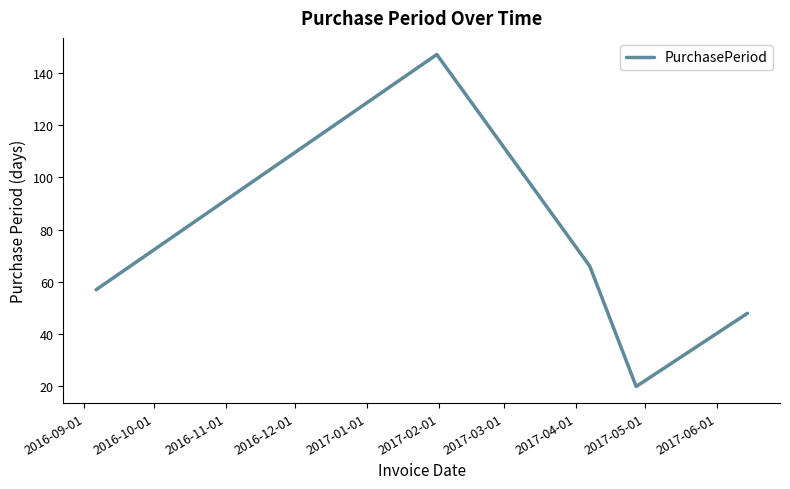

What is the difference between the second highest and minimum values?

46